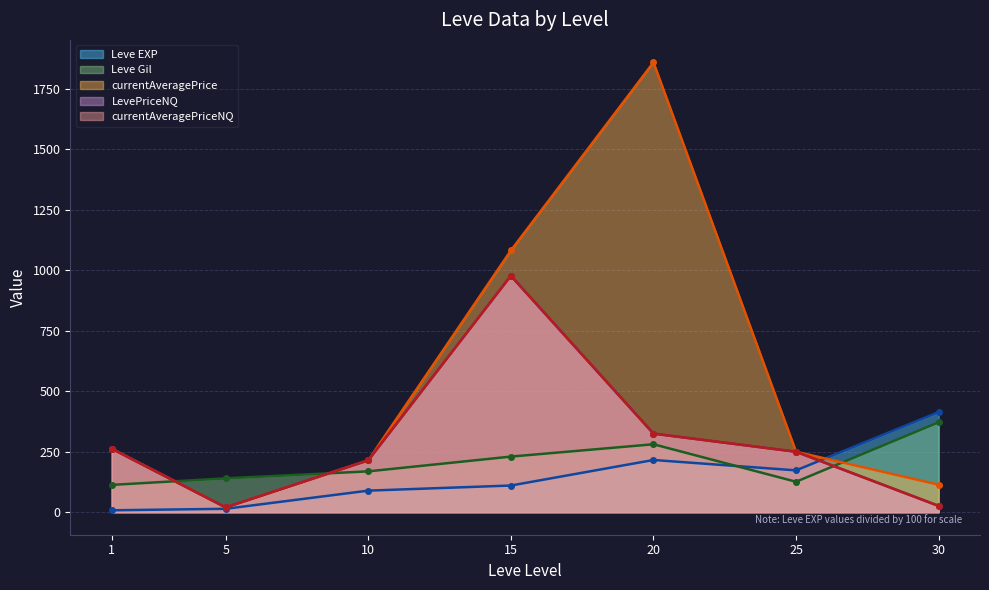

How many series are shown in this chart?

5